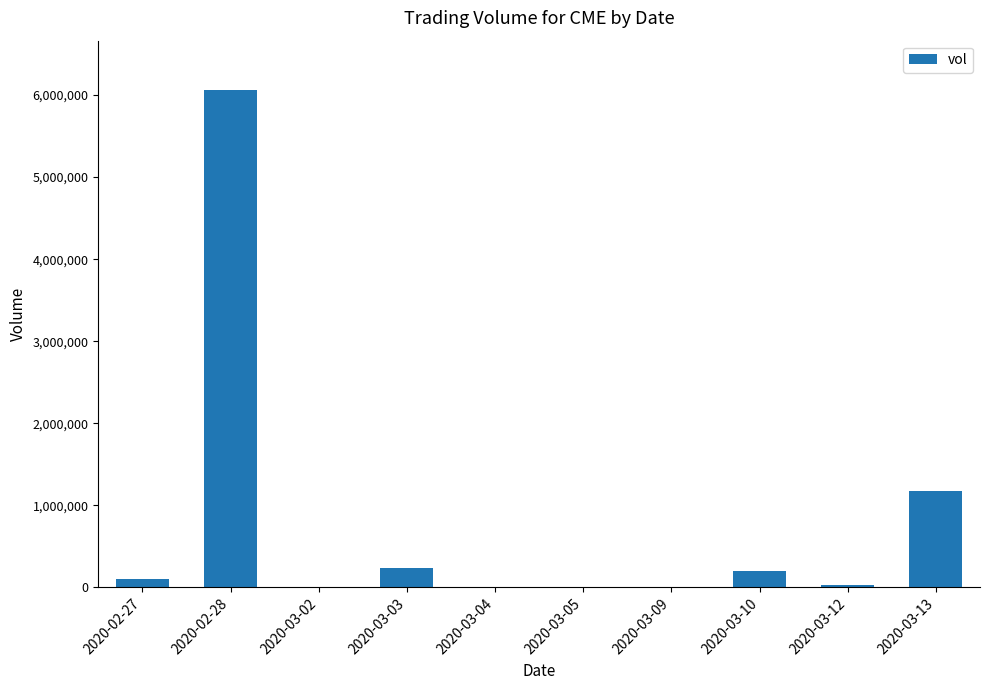

What is the approximate value at 2020-02-28, to the nearest 100?

6058000